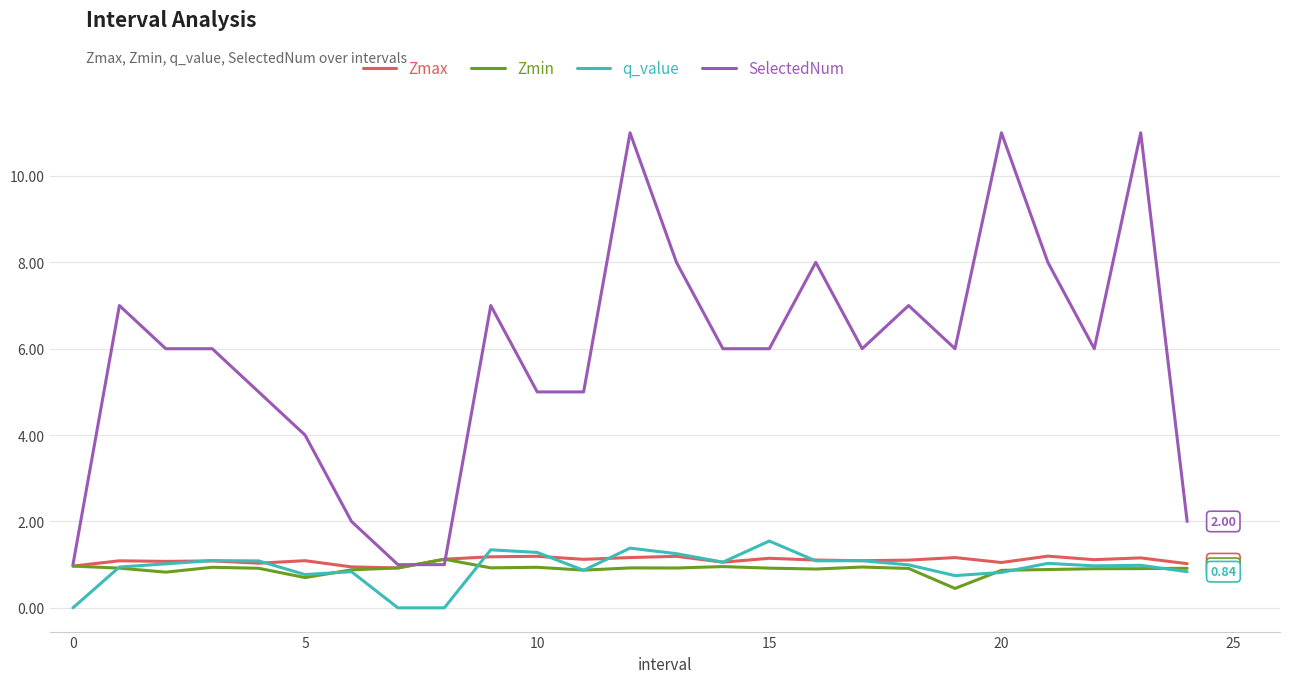

How many lines are shown in the chart?

4